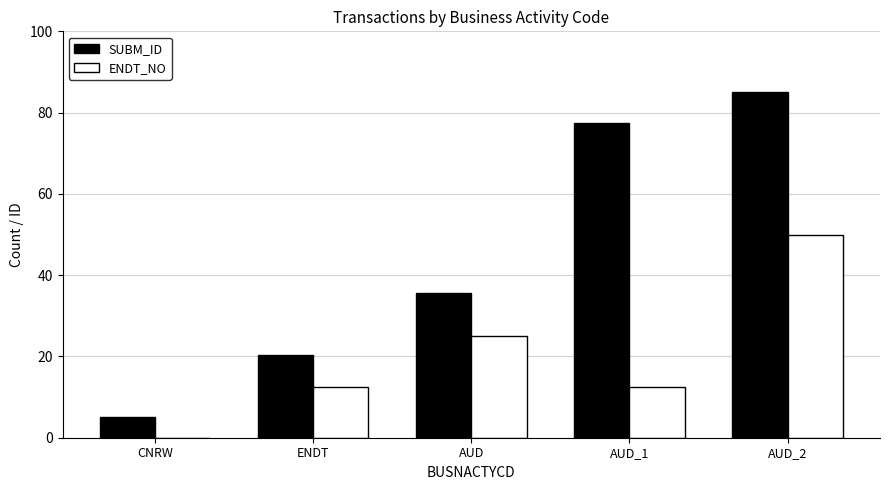

Where is SUBM_ID nearest to the value 45?

AUD